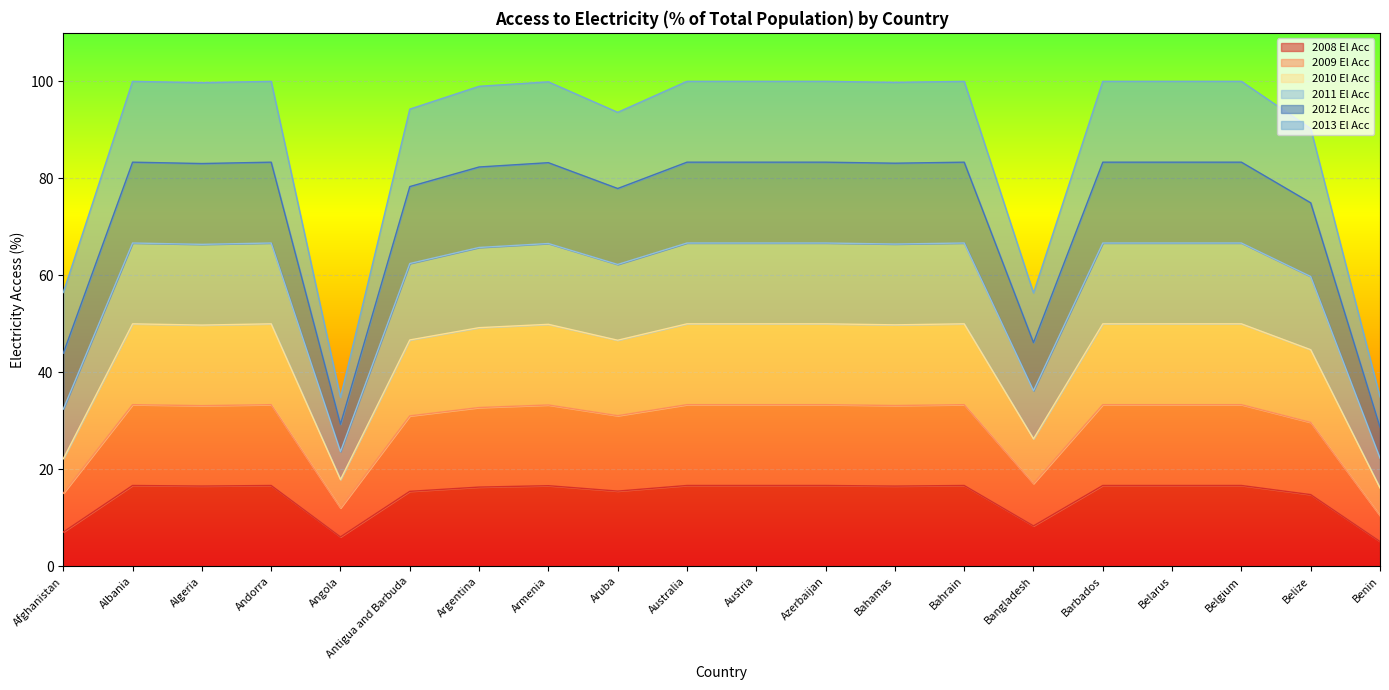

What is the sum of the 2008 El Acc values at Algeria and Andorra?

33.2